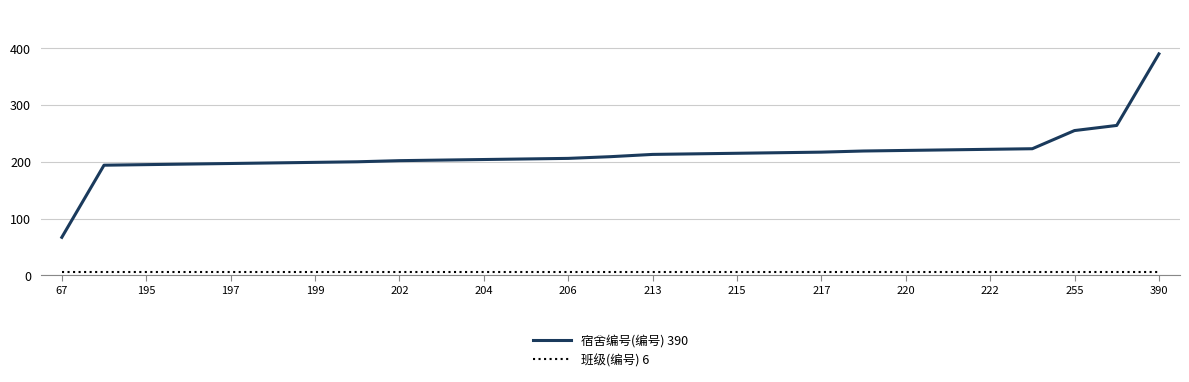

True or false: 宿舍编号(编号) 390 and 班级(编号) 6 intersect in this chart.

False